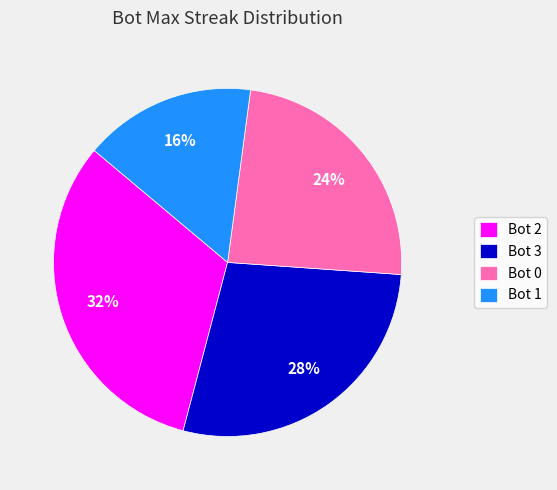

To the nearest percent, what portion does Bot 2 represent?

32%